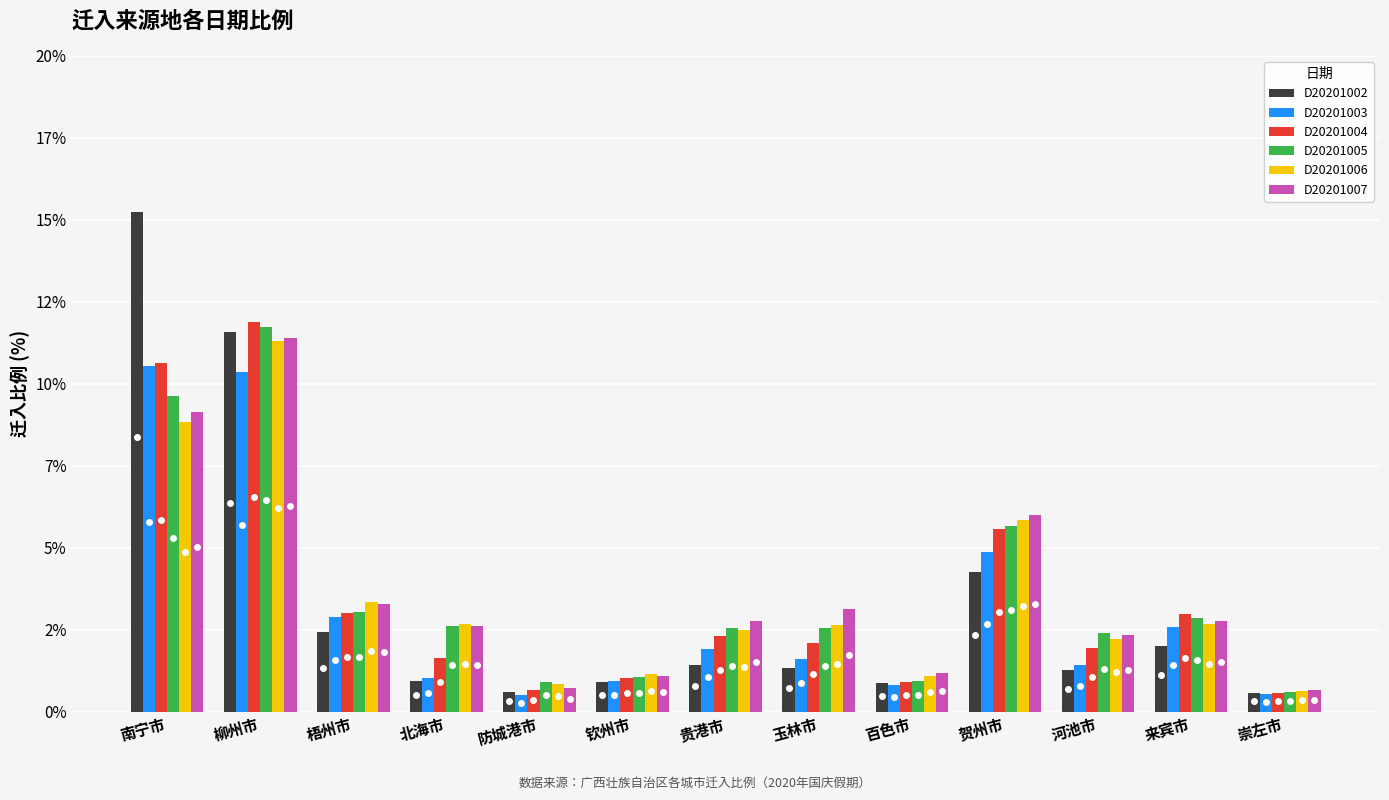

The D20201002 series shows 1.3 at 玉林市. True or false?

True